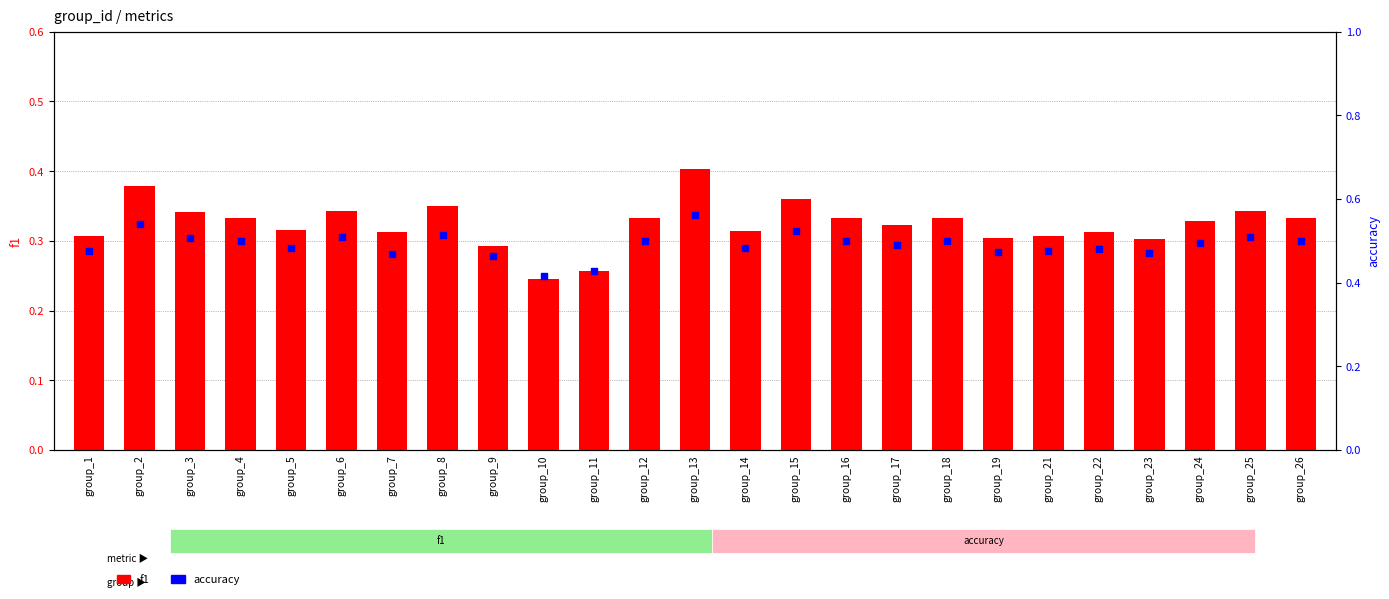

At how many categories does at least one series exceed 0?

25